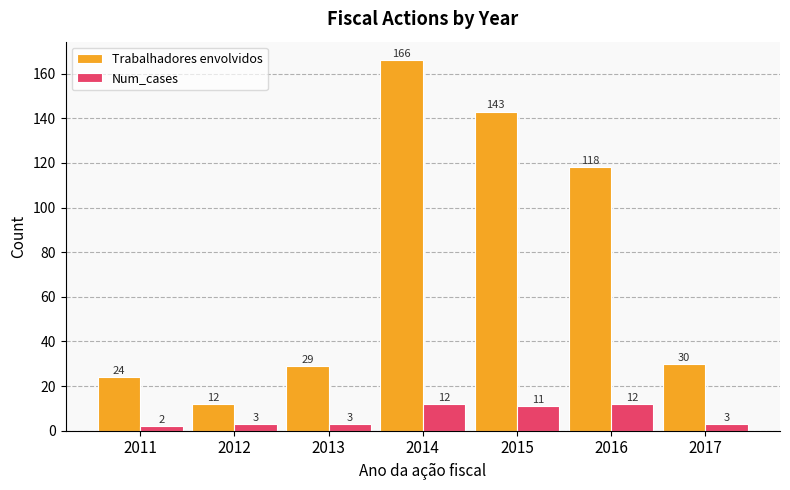

What is the difference between the maximum and minimum values in the Trabalhadores envolvidos series?

154